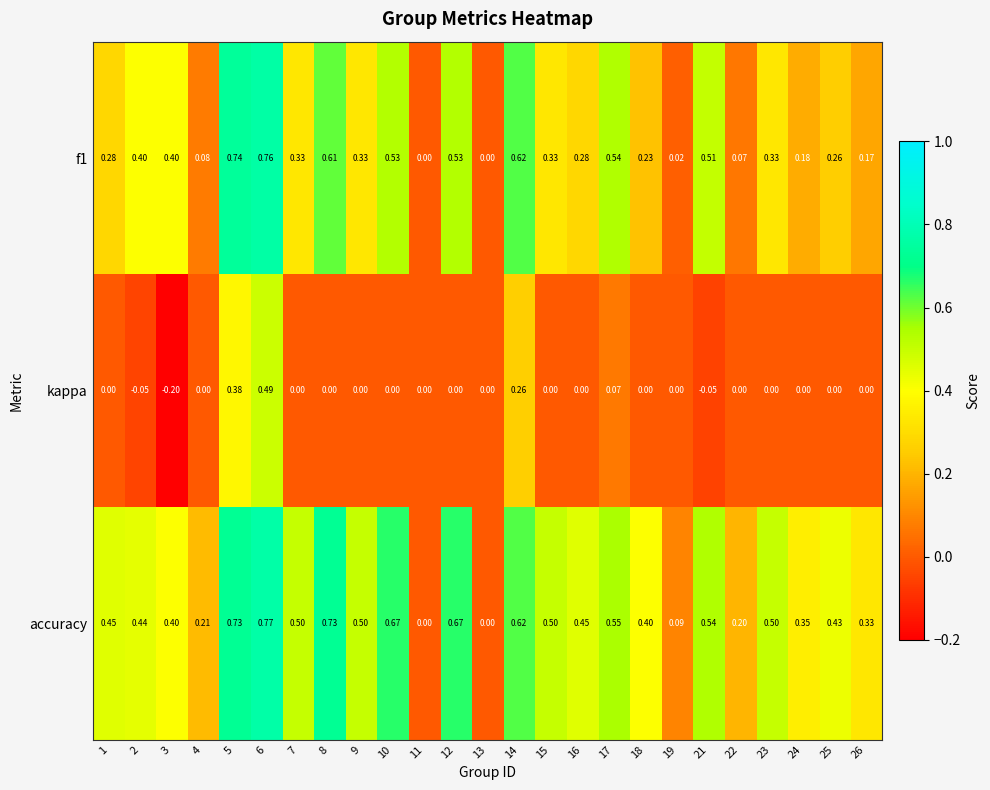

Which series has the largest total across all categories?

accuracy